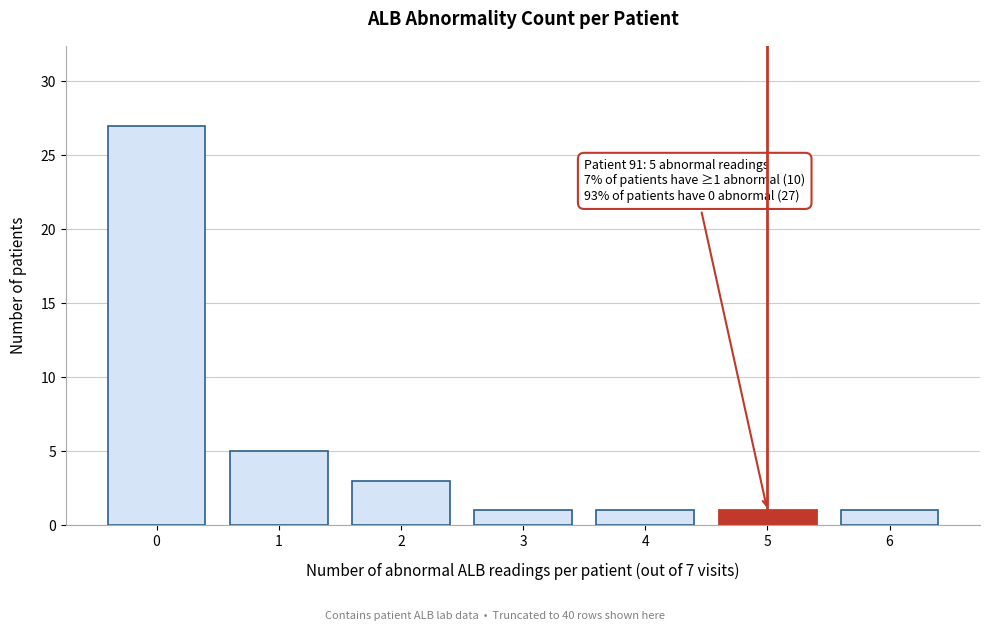

Reading right to left, list all the values displayed in this chart.

1	1	1	1	3	5	27